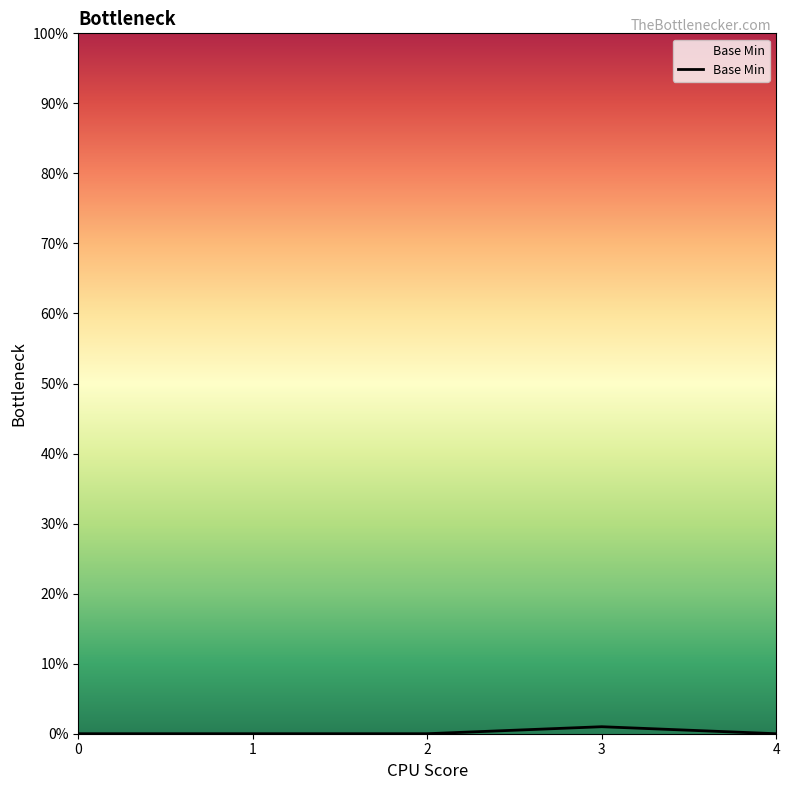

The value at 1 is 0. True or false?

True